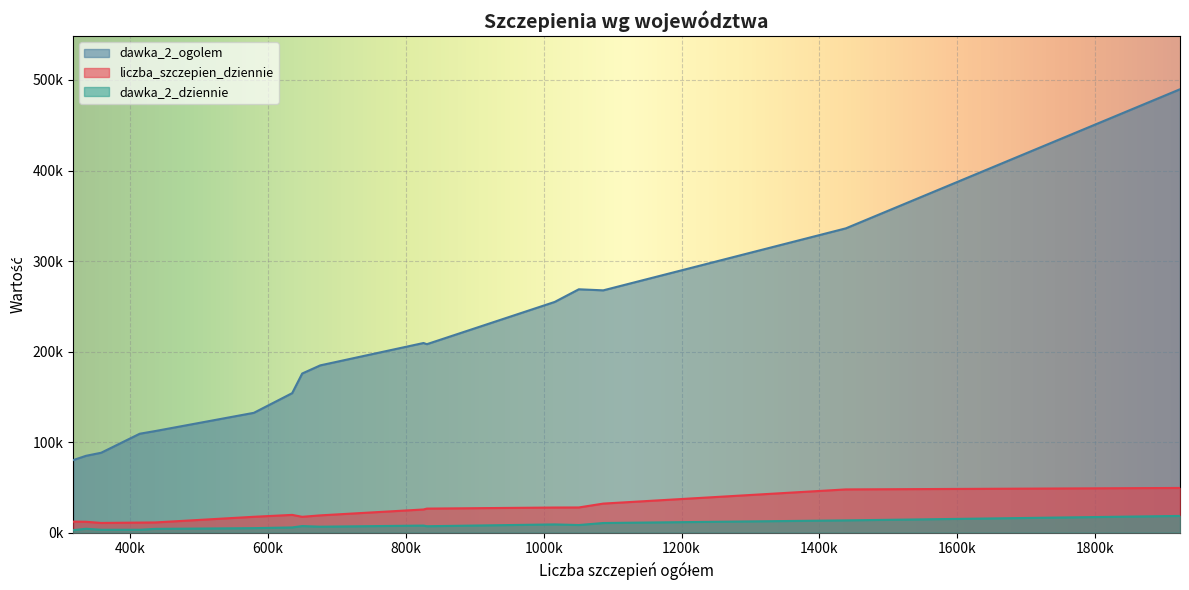

Which series has the widest spread of values?

dawka_2_ogolem